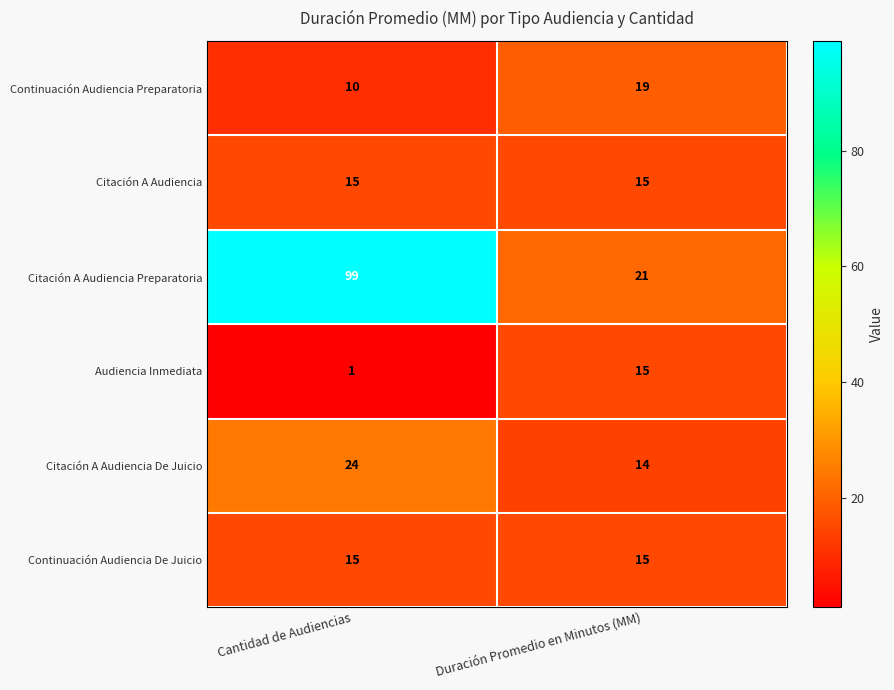

Reading left to right, transcribe all the data shown in this chart.

Continuación Audiencia Preparatoria: Cantidad de Audiencias=10	Duración Promedio en Minutos (MM)=19
Citación A Audiencia: Cantidad de Audiencias=15	Duración Promedio en Minutos (MM)=15
Citación A Audiencia Preparatoria: Cantidad de Audiencias=99	Duración Promedio en Minutos (MM)=21
Audiencia Inmediata: Cantidad de Audiencias=1	Duración Promedio en Minutos (MM)=15
Citación A Audiencia De Juicio: Cantidad de Audiencias=24	Duración Promedio en Minutos (MM)=14
Continuación Audiencia De Juicio: Cantidad de Audiencias=15	Duración Promedio en Minutos (MM)=15